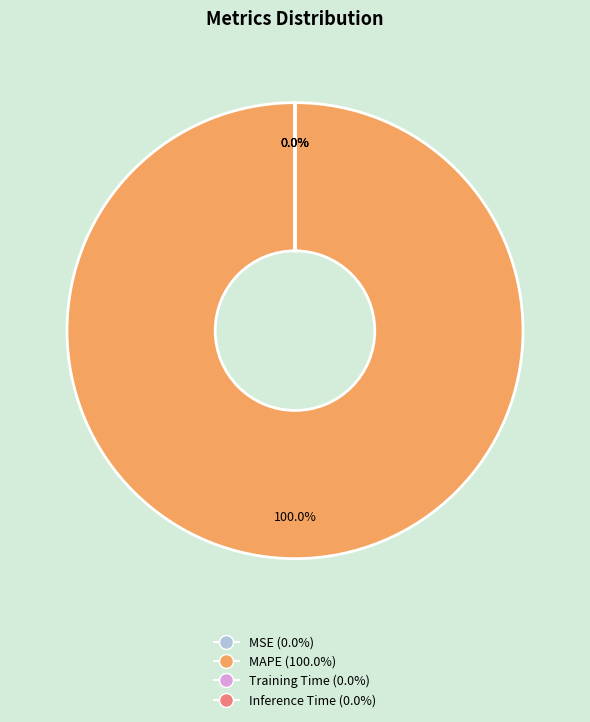

Rank the categories by value from lowest to highest.

MSE, Inference Time, Training Time, MAPE